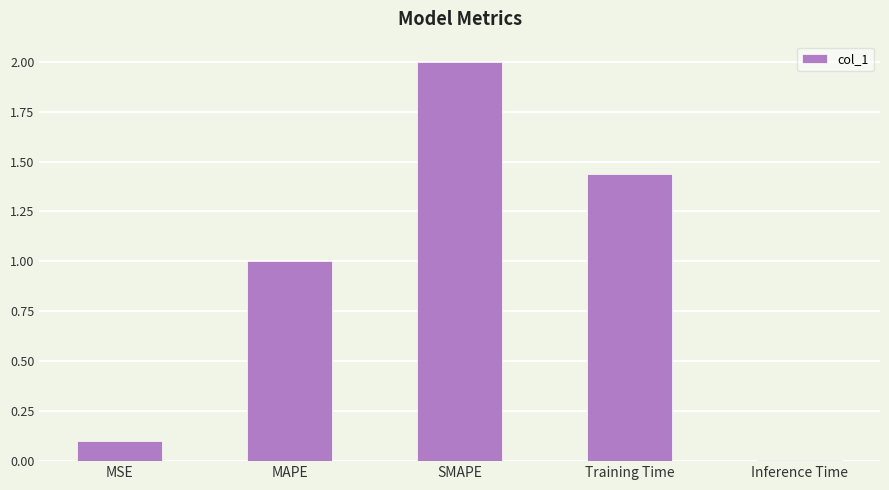

Rank the categories by value from highest to lowest.

SMAPE, Training Time, MAPE, MSE, Inference Time